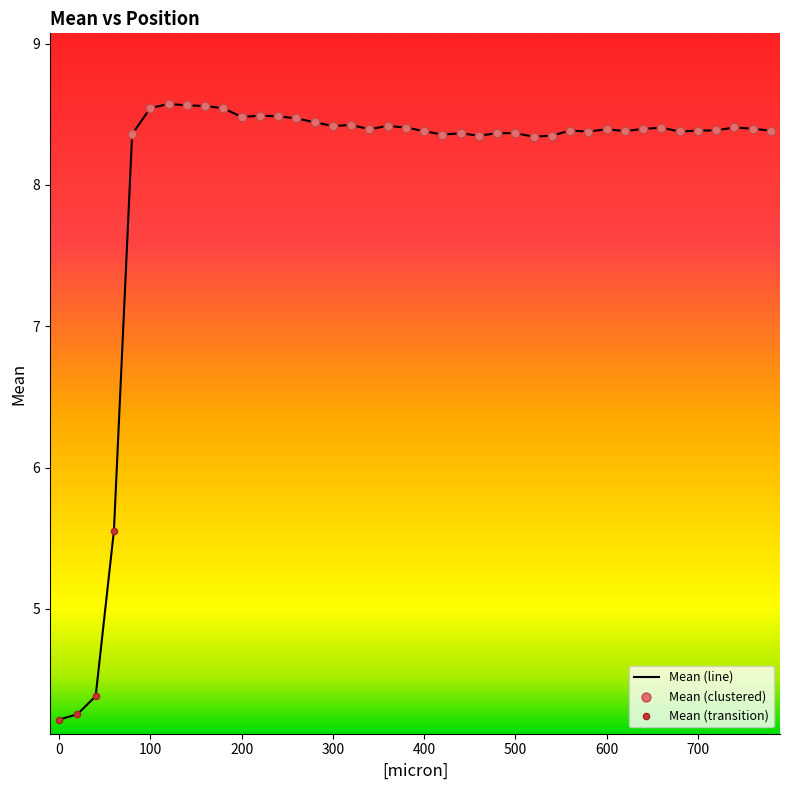

What is the difference between the maximum and minimum values?

4.4